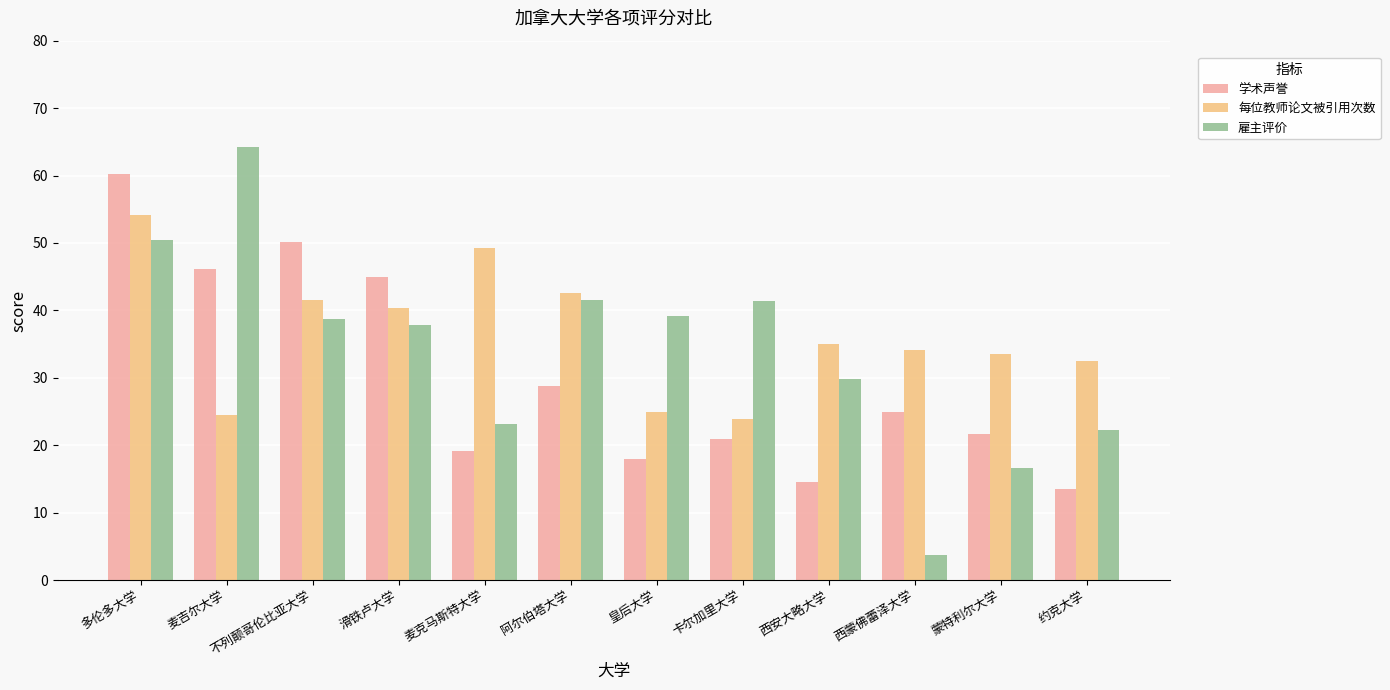

What is the label of the 6th bar from the right?

皇后大学